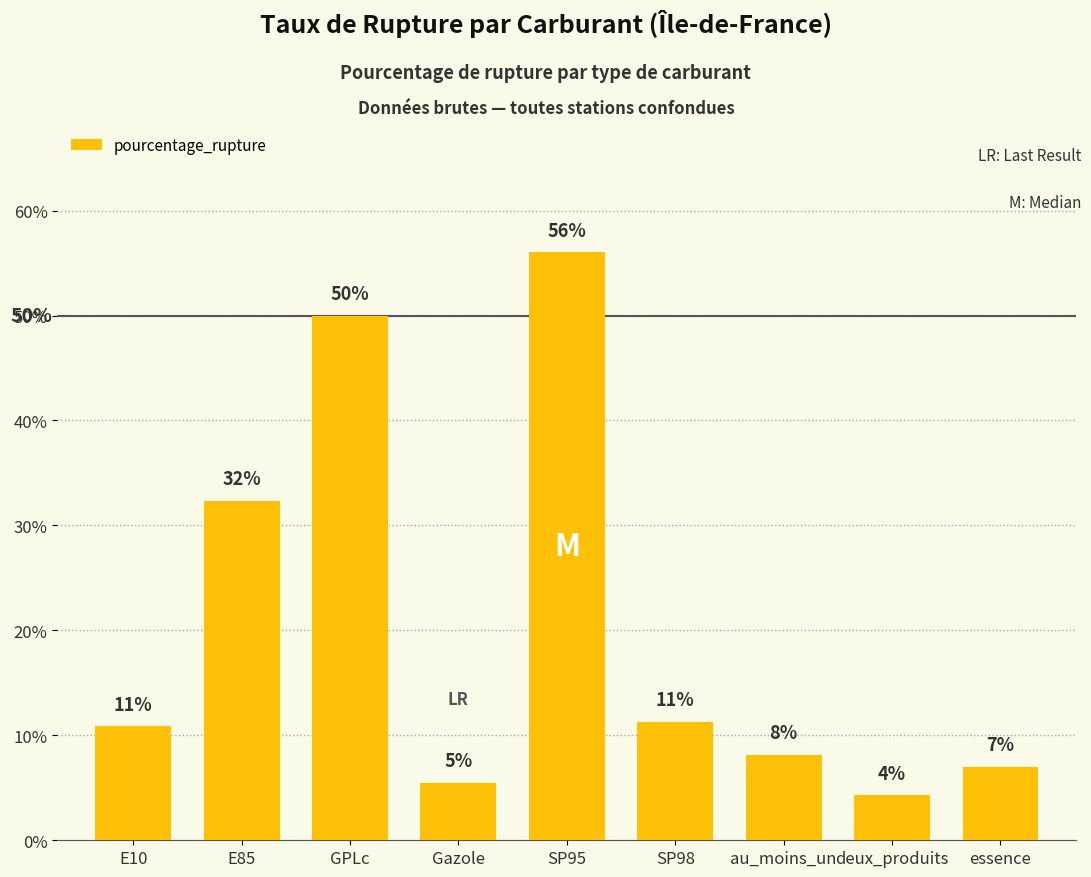

Are the bars horizontal?

No